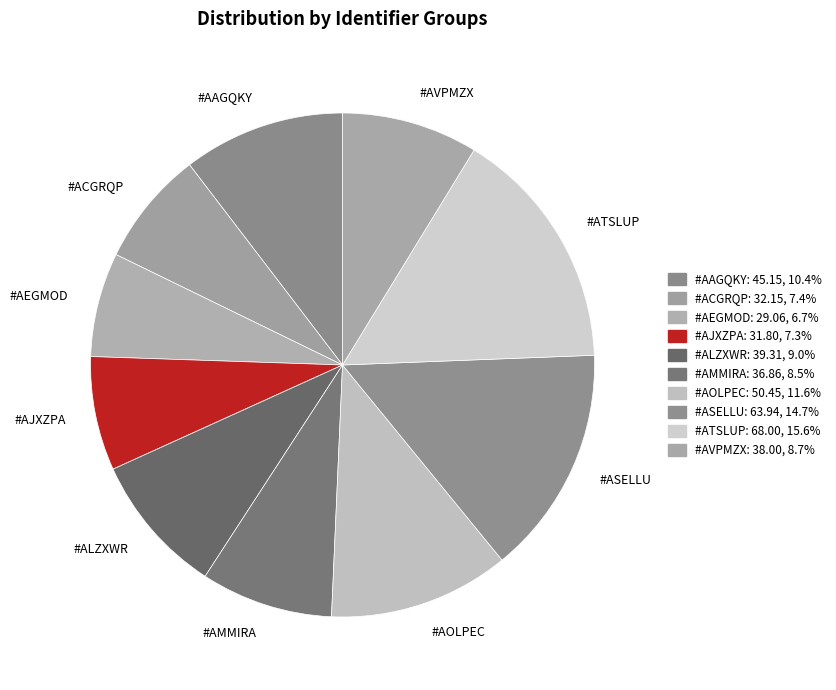

What is the smallest slice in the pie chart?

#AEGMOD